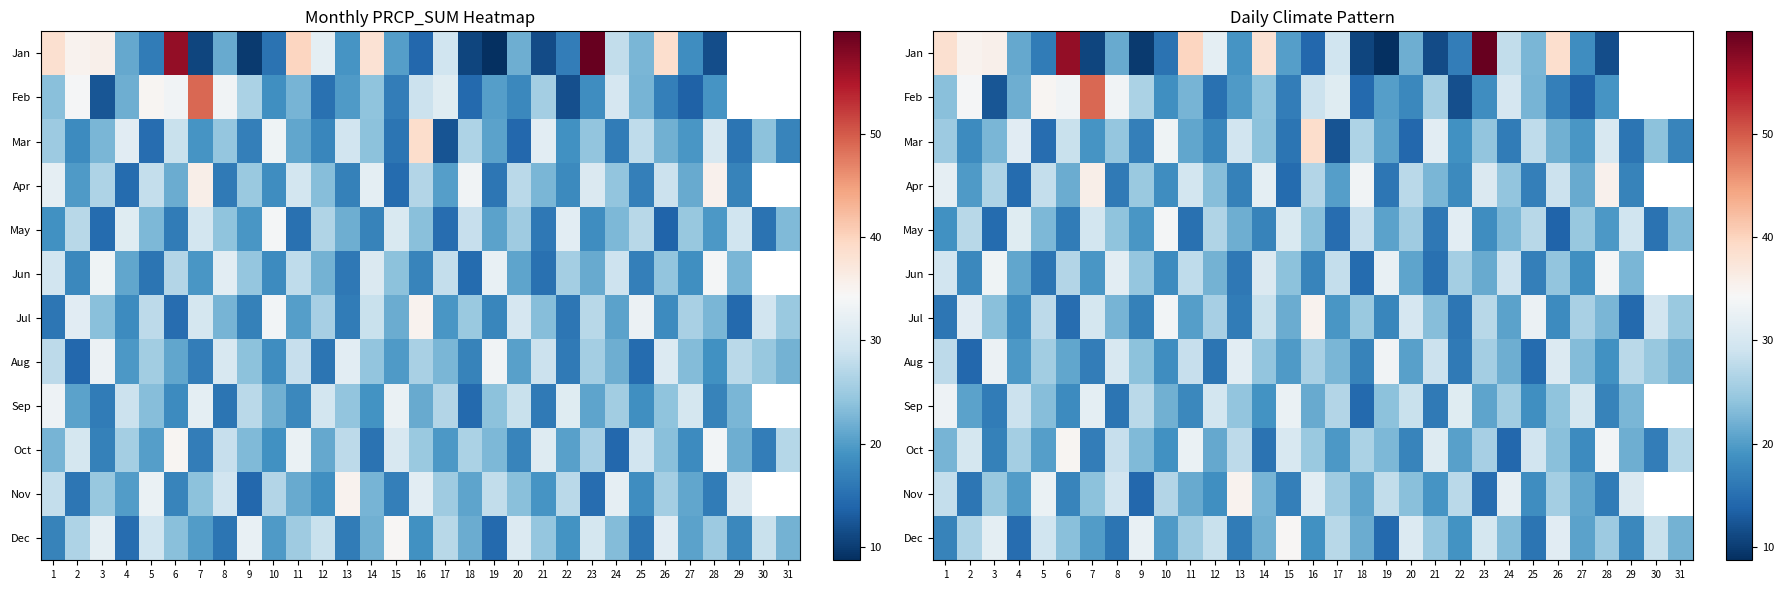

What is the average value of the Jan series?

24.3